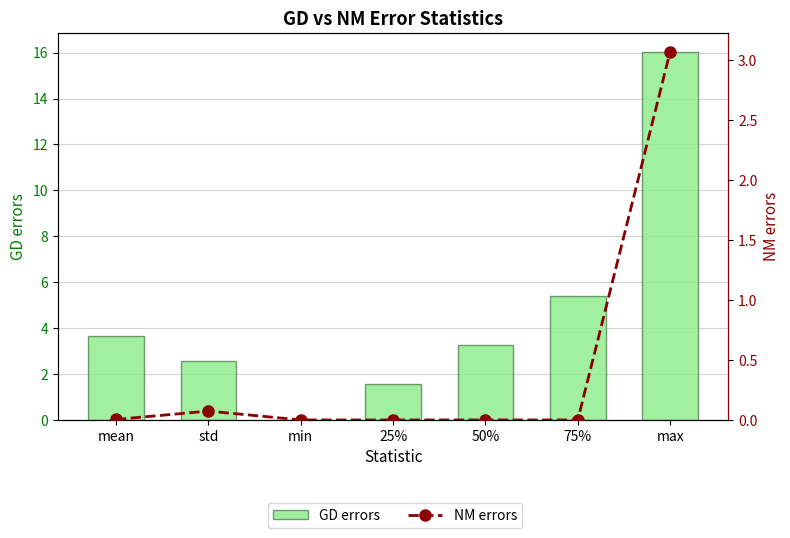

What is the sum of the GD errors values at 75% and 50%?

8.7